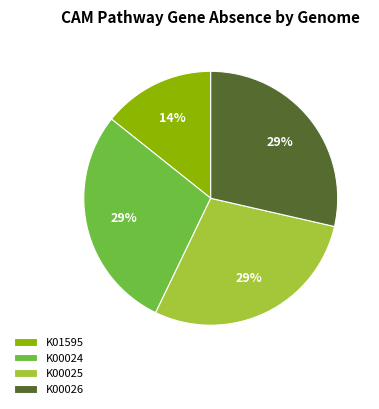

Which slice is the smallest?

K01595